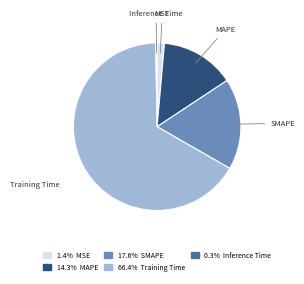

Which category accounts for the majority?

Training Time